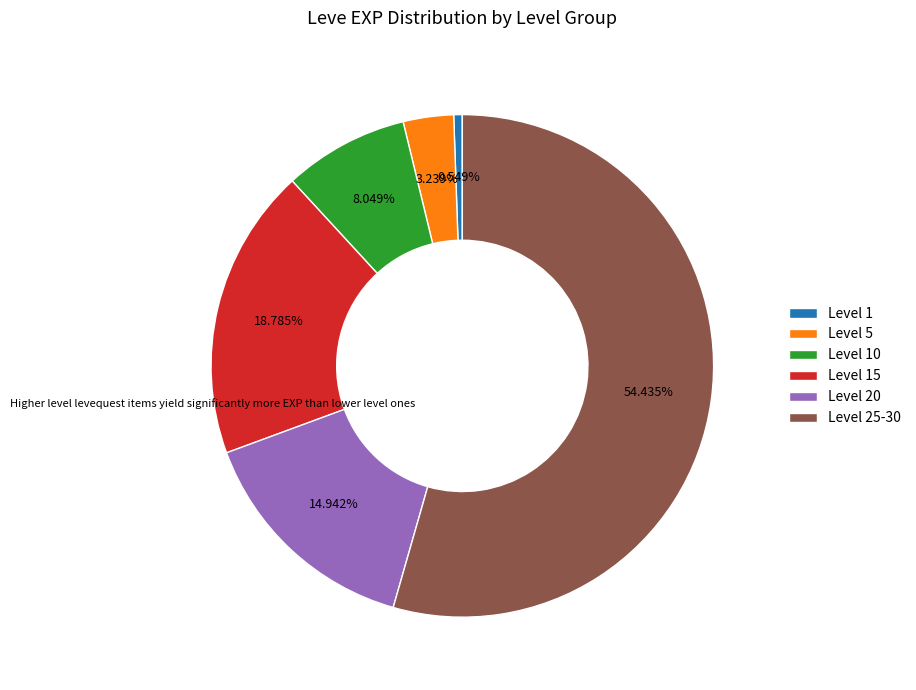

Which category has the biggest portion of the pie?

Level 25-30